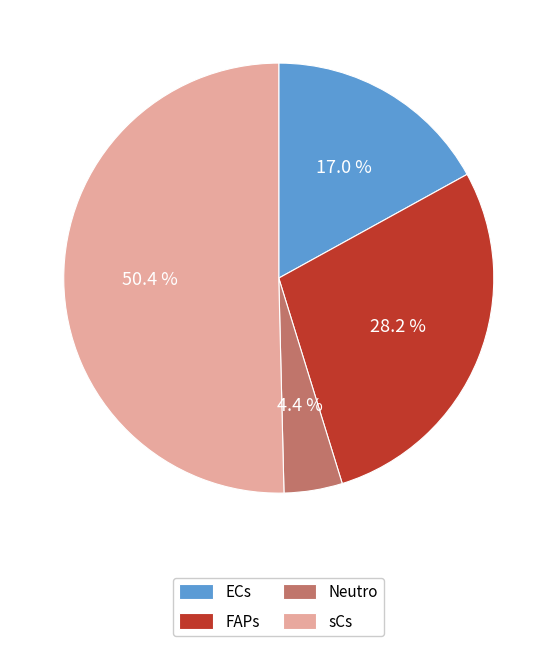

To the nearest percent, what portion does sCs represent?

50%